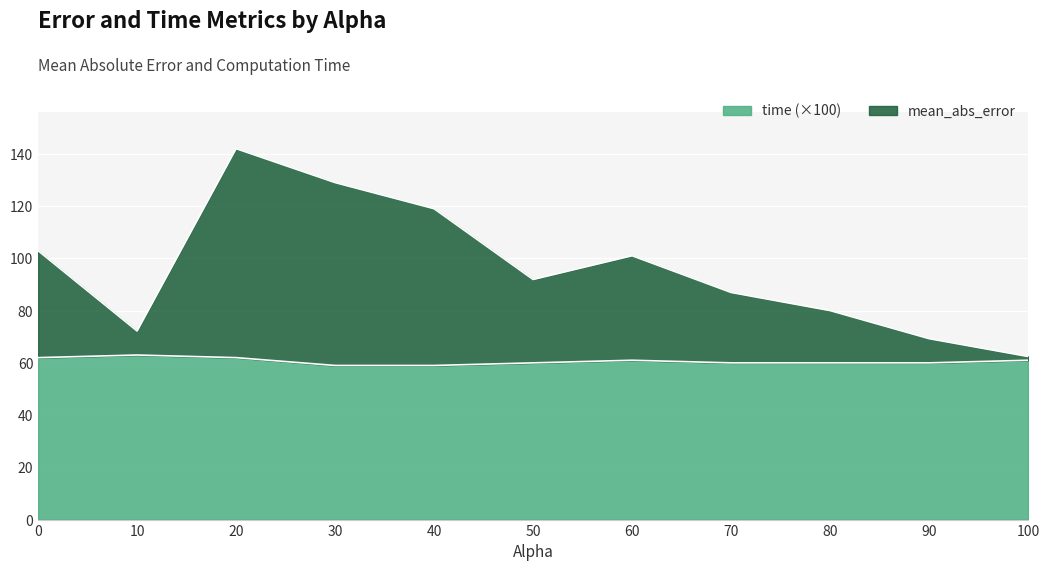

Does the chart display data point markers on the line(s)?

No